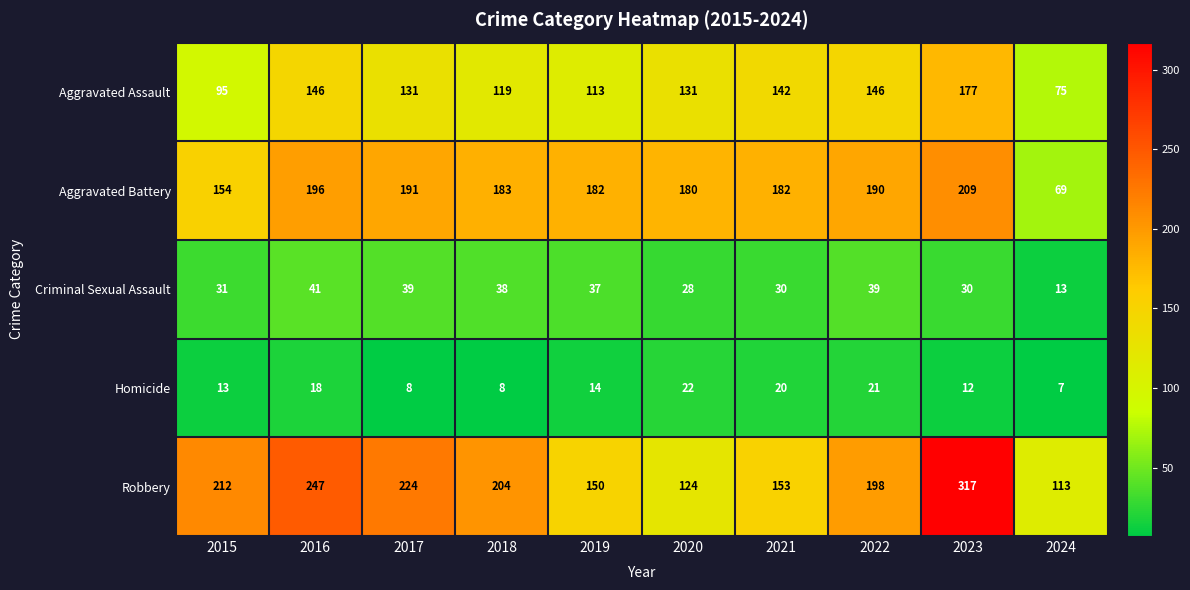

What is the sum of the Robbery values at 2022 and 2017?

422